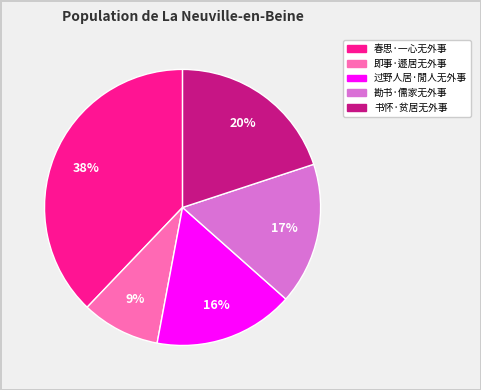

To the nearest percent, what portion does 勘书·儒家无外事 represent?

17%